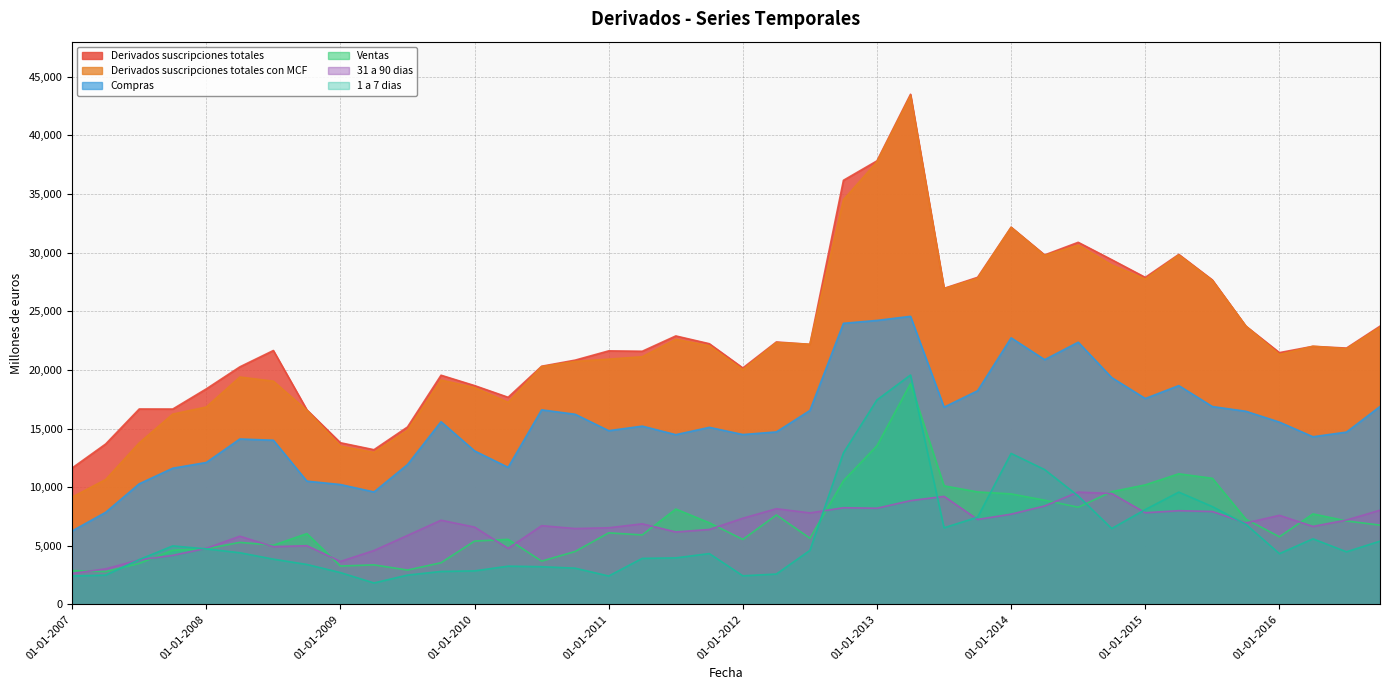

How many interior local valleys does the Ventas series have?

10